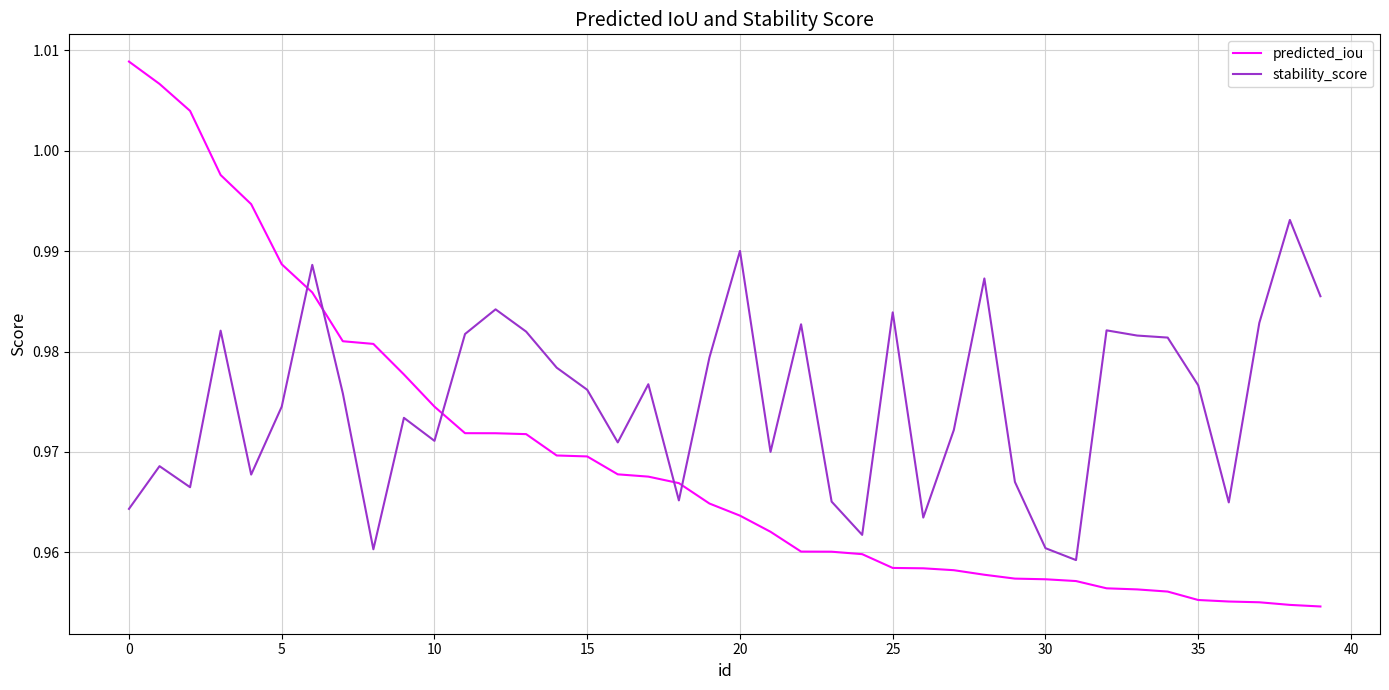

Which series has the largest total across all categories?

stability_score